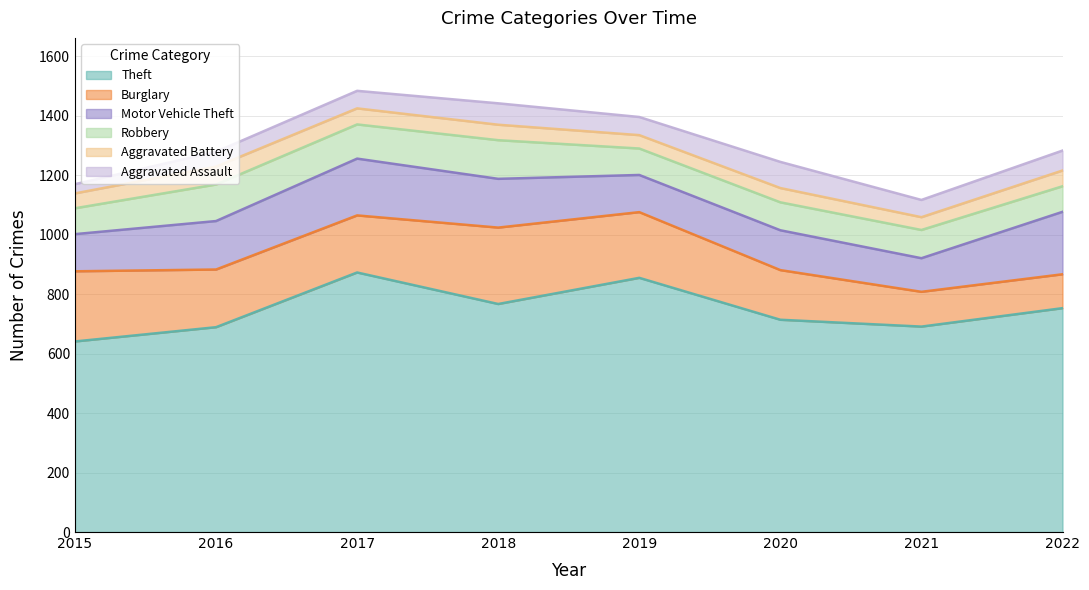

Which series has the largest total across all categories?

Theft